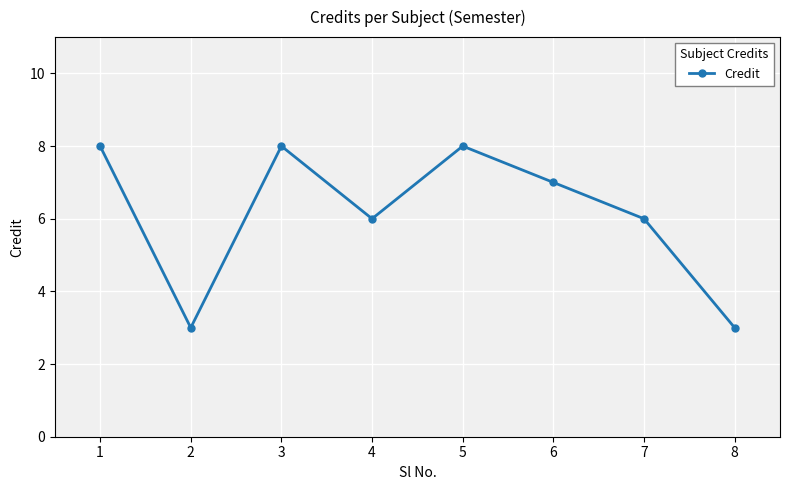

Where is the first local minimum?

2